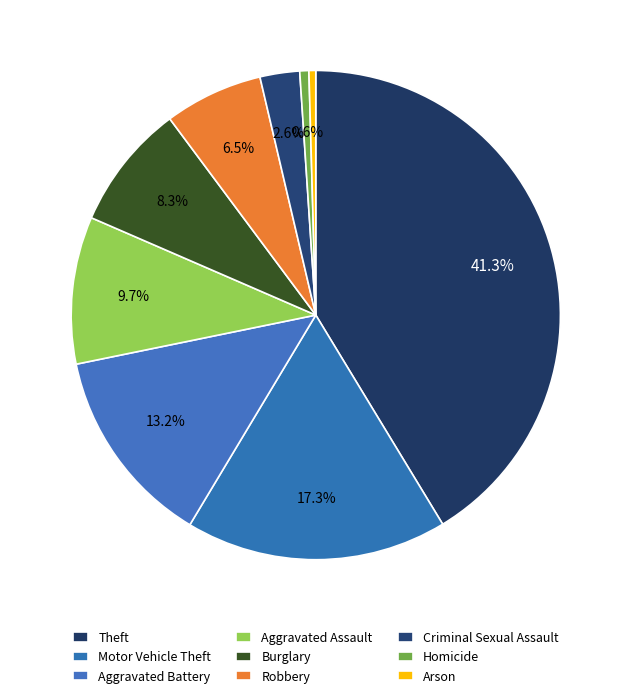

How many segments does this pie chart have?

9